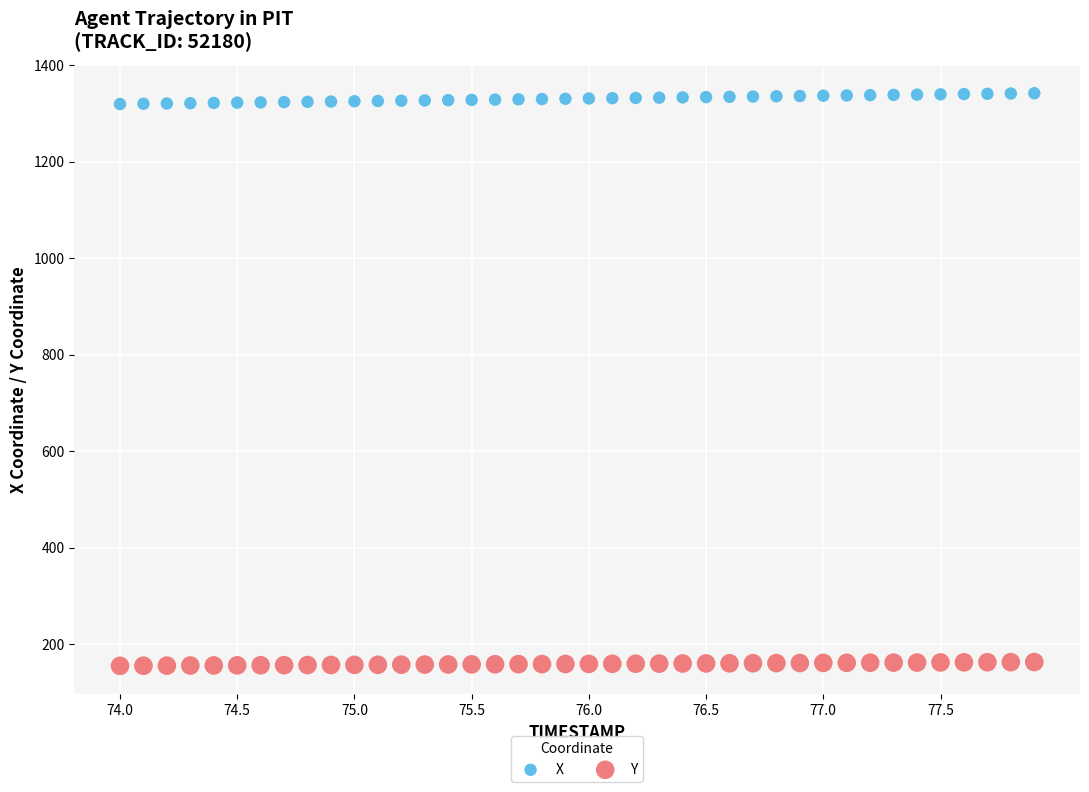

Which series reaches the maximum Y coordinate?

X